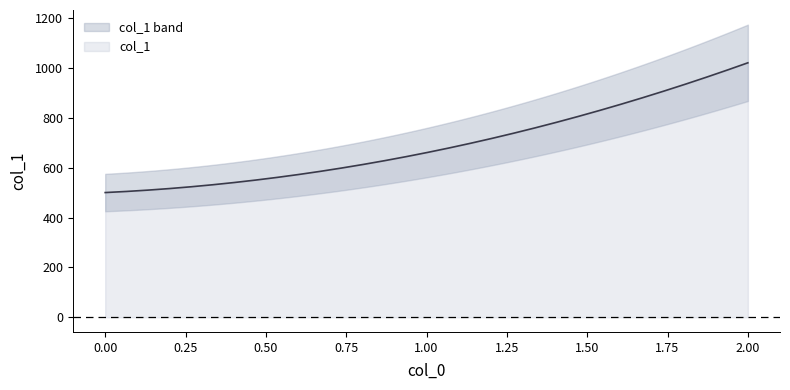

What is the lowest value of the col_1 series?

500.0